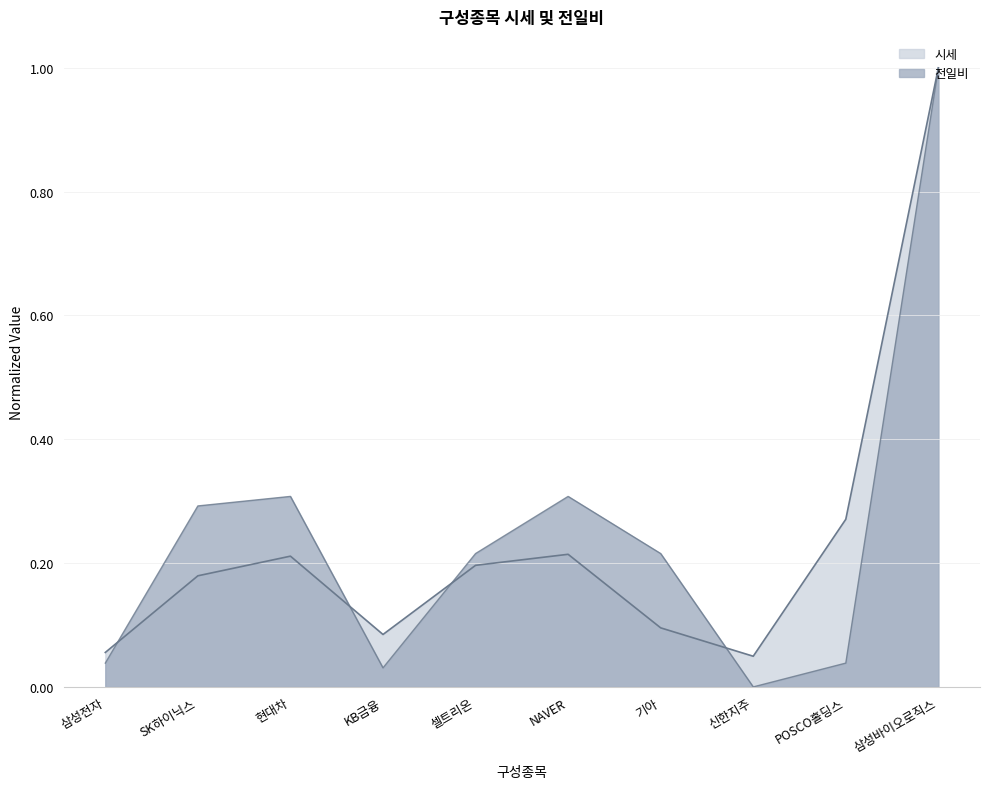

What is the sum of the 전일비 line values at 현대차 and POSCO홀딩스?

0.3